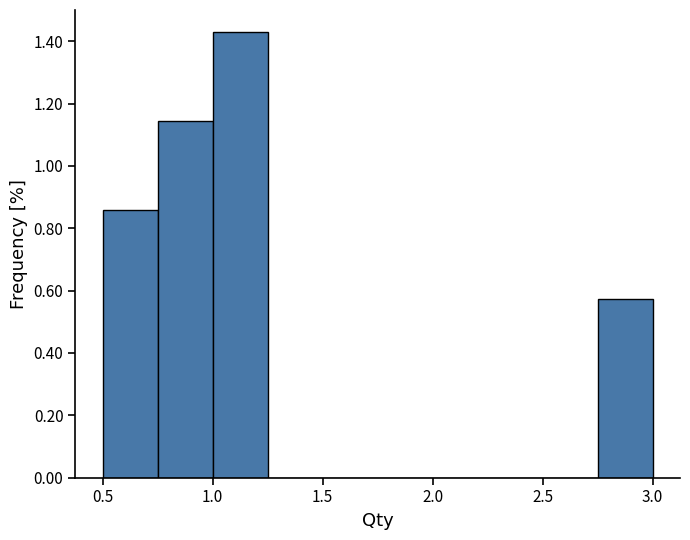

Reading left to right, transcribe this chart: for each bar, give the range it covers on the x-axis and its height. The values are not printed on the chart, so give them approximately, as read against the axis.

0.50 to 0.75: 0.86
0.75 to 1.00: 1.14
1.00 to 1.25: 1.42
1.25 to 1.50: 0
1.50 to 1.75: 0
1.75 to 2.00: 0
2.00 to 2.25: 0
2.25 to 2.50: 0
2.50 to 2.75: 0
2.75 to 3.00: 0.58